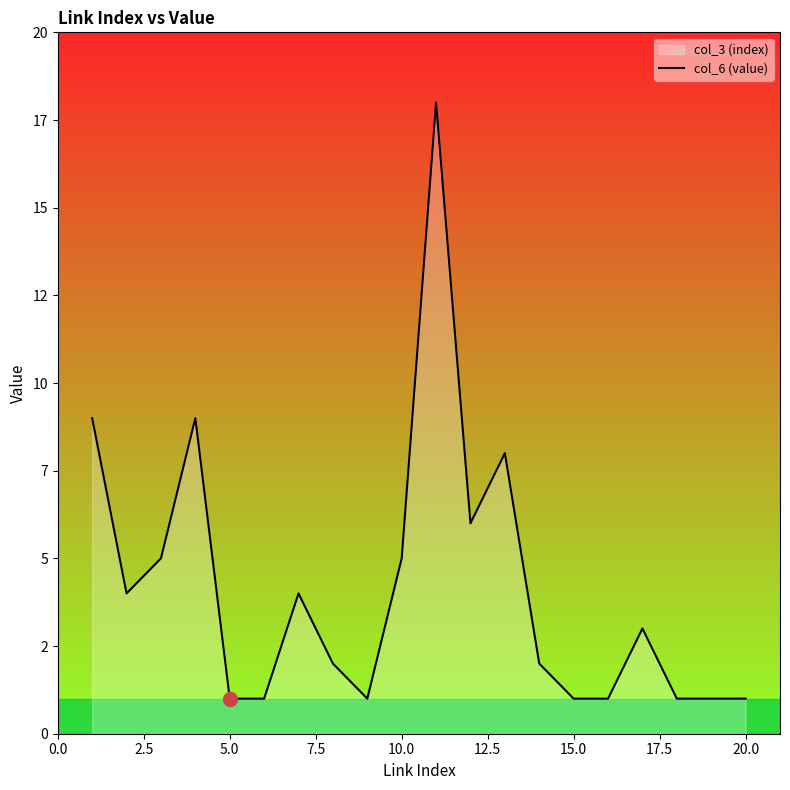

What is the difference between the second highest and second lowest values?

8